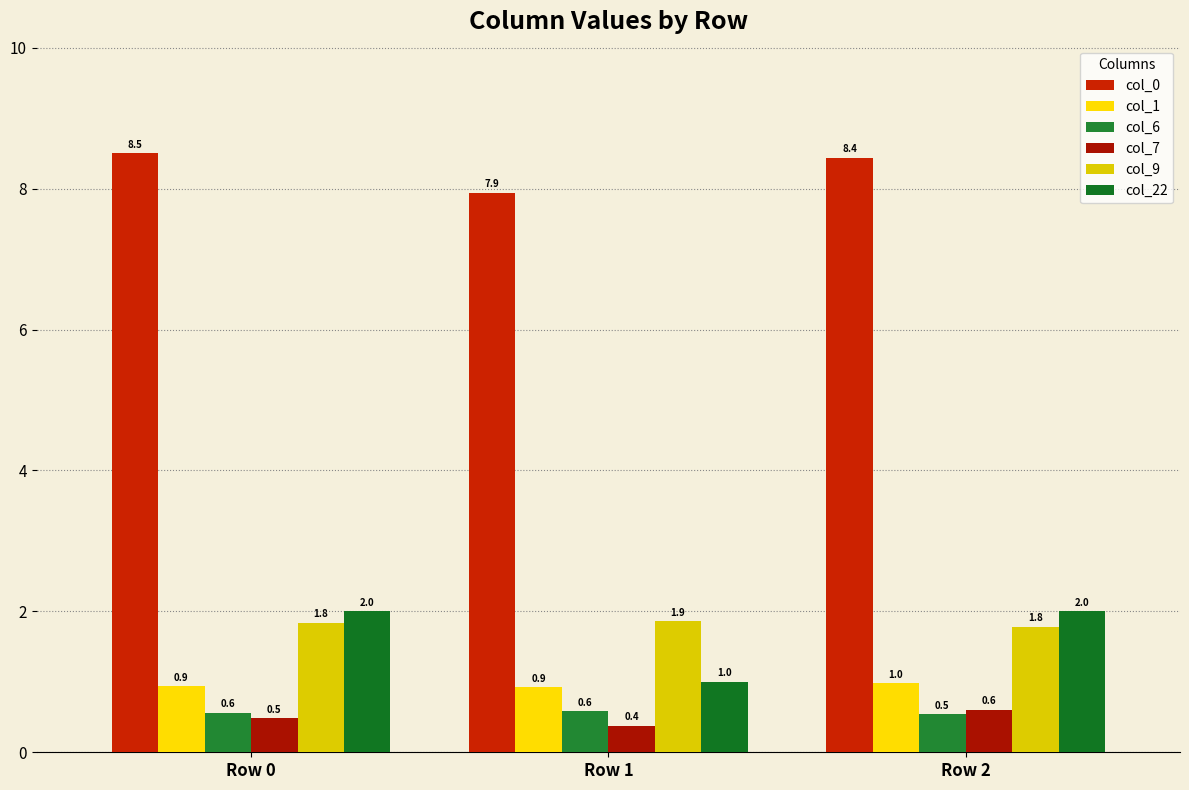

What is the difference between the highest and lowest values at Row 1?

7.6